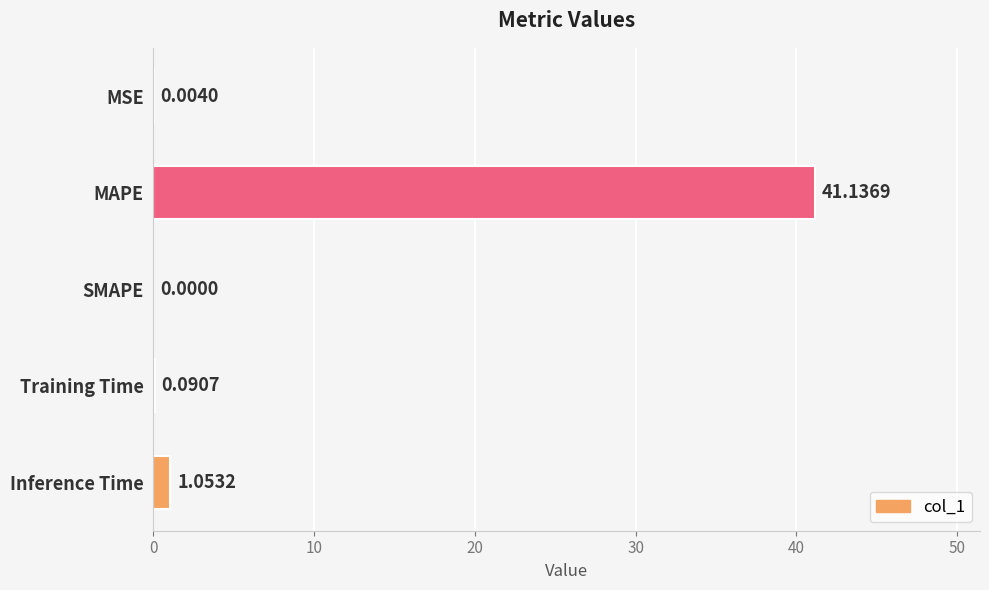

Where is the data nearest to the value 20?

Inference Time